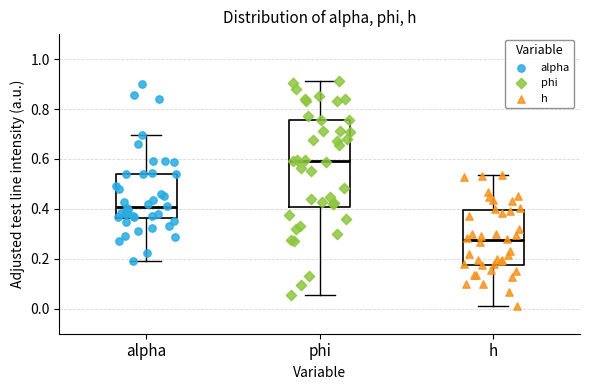

Which box's median line is the highest?

phi